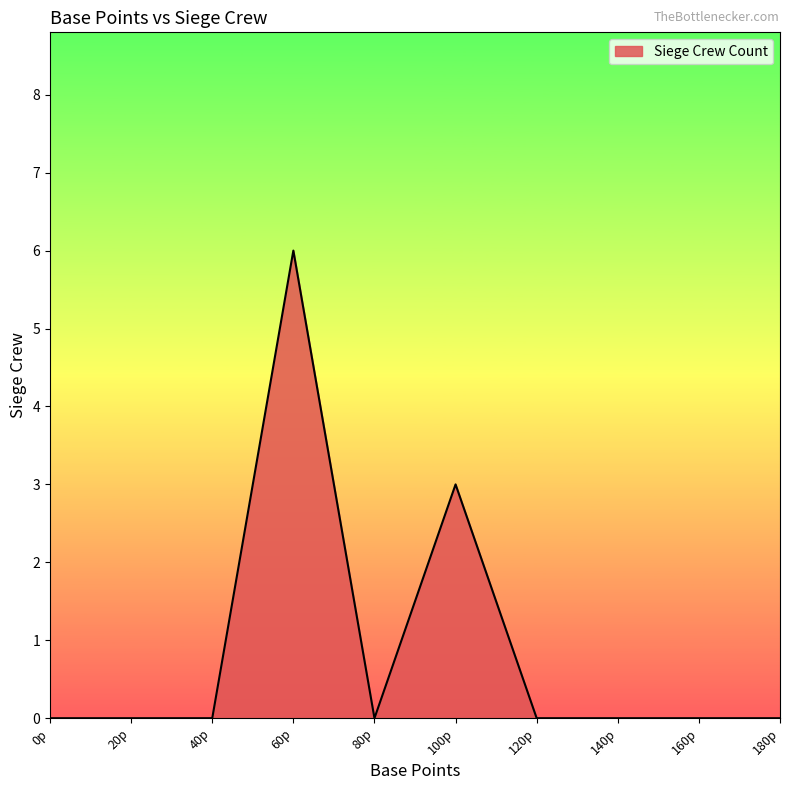

At which category does the chart reach its peak across all series?

60p